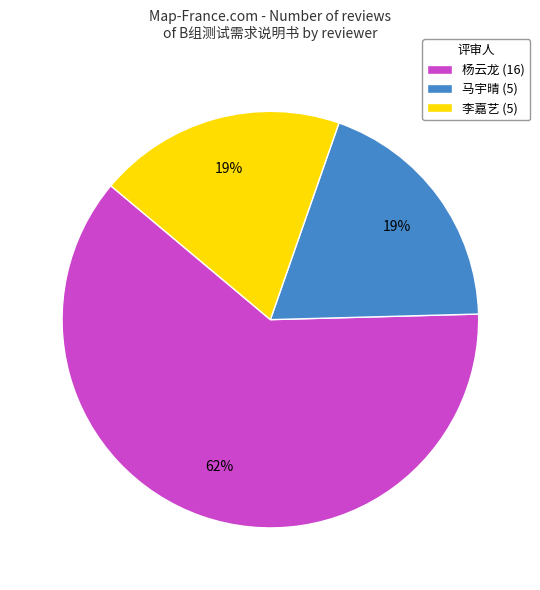

Is the sum of 李嘉艺 and 杨云龙 greater than half?

Yes